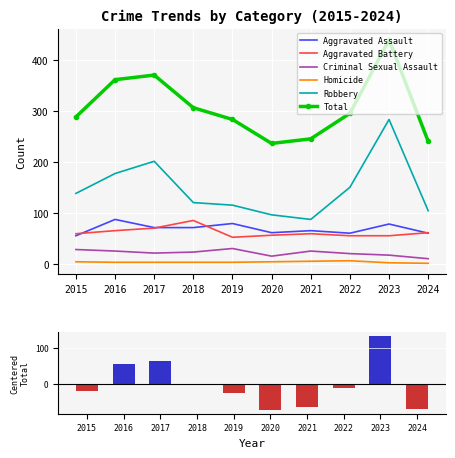

At which category is the sum across all series the highest?

2023